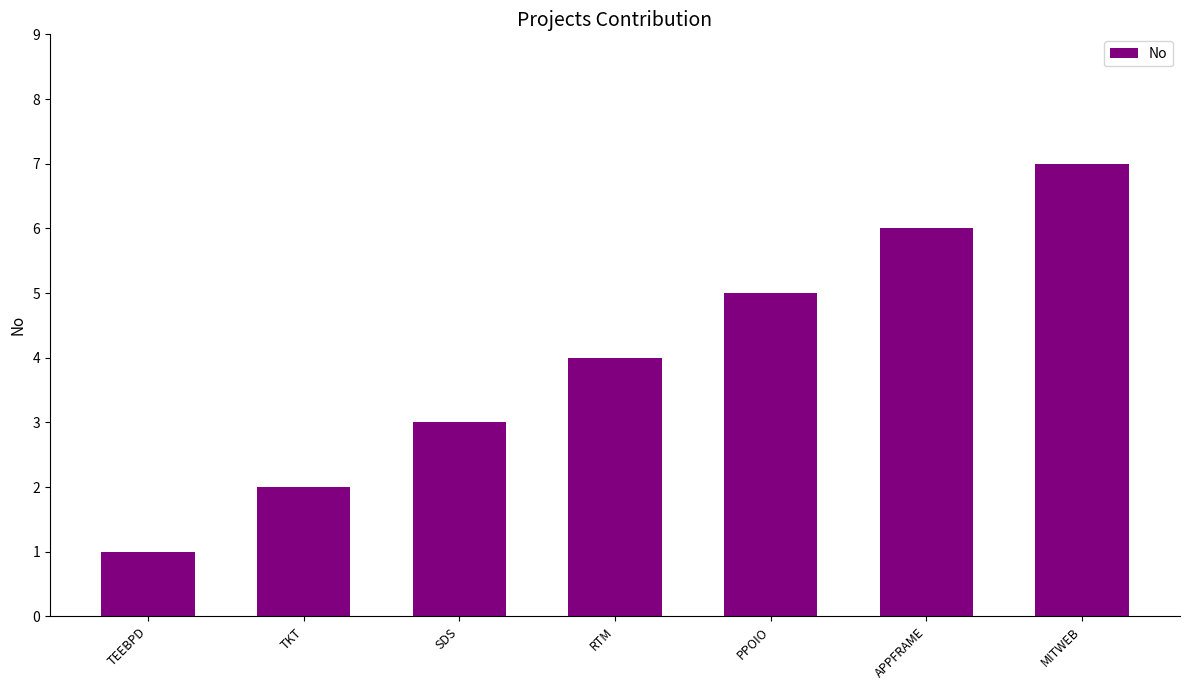

How many values are below 4?

3